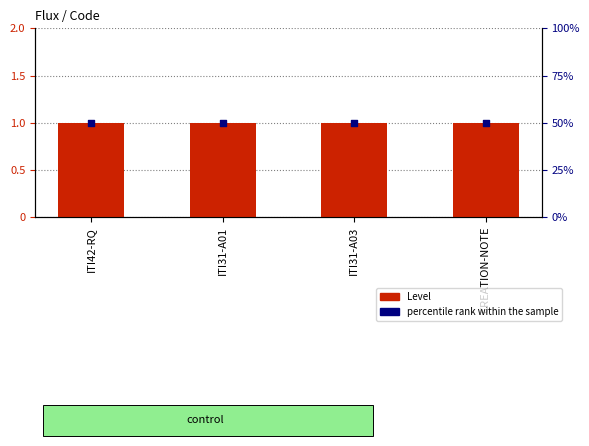

Which series has the largest total across all categories?

percentile rank within the sample